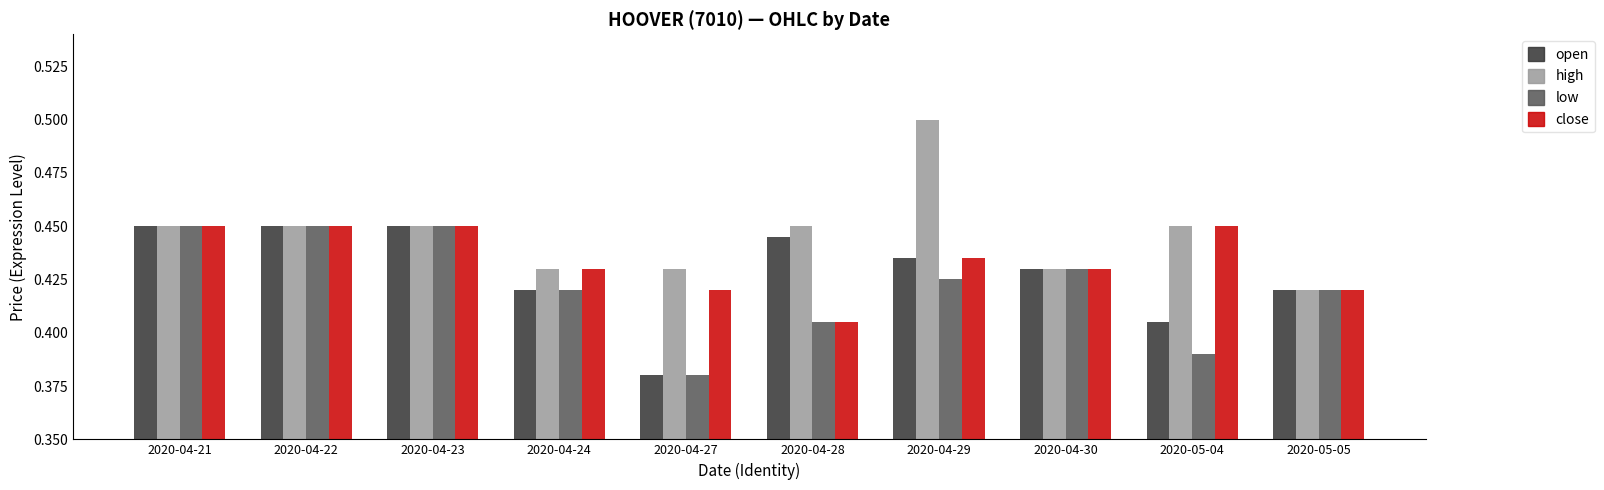

At which category does the chart reach its peak across all series?

2020-04-29